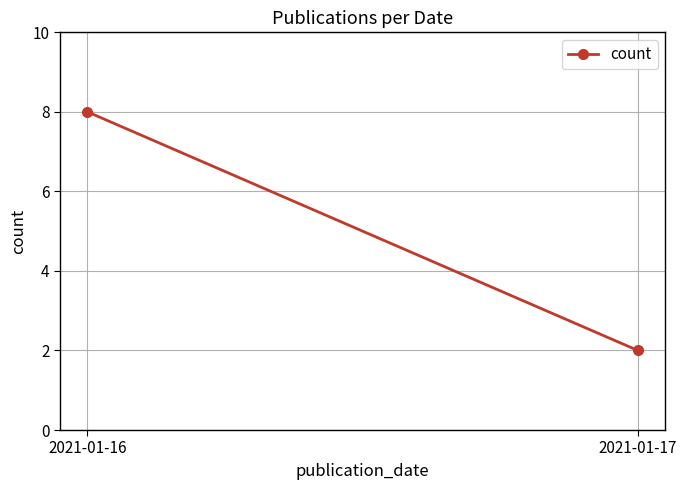

Reading right to left, transcribe all the data shown in this chart.

2	8